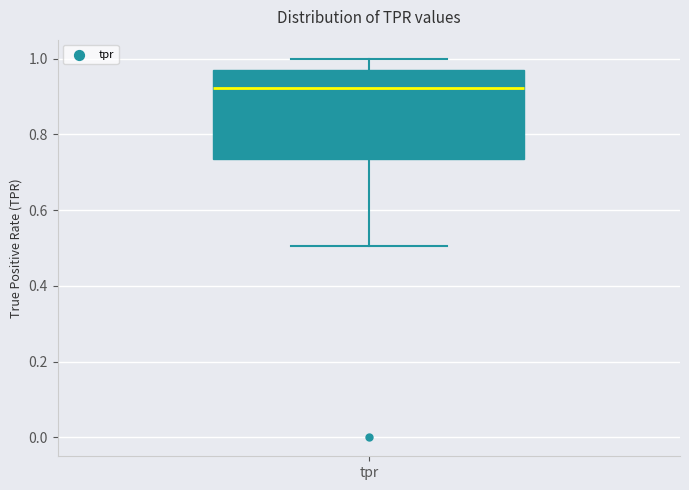

Transcribe this box plot: give where the median line is, the range the box spans, and where the two whiskers end, as read against the y-axis. The values are not printed on the chart, so give them approximately, as read against the axis.

median 0.92, box 0.74 to 0.96, whiskers 0.50 to 1.00